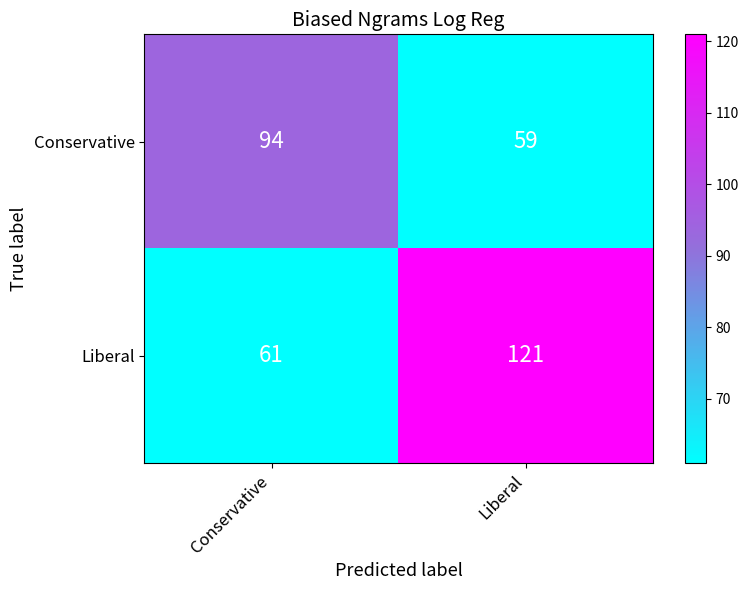

Between Conservative and Liberal, which series saw the biggest shift?

Liberal